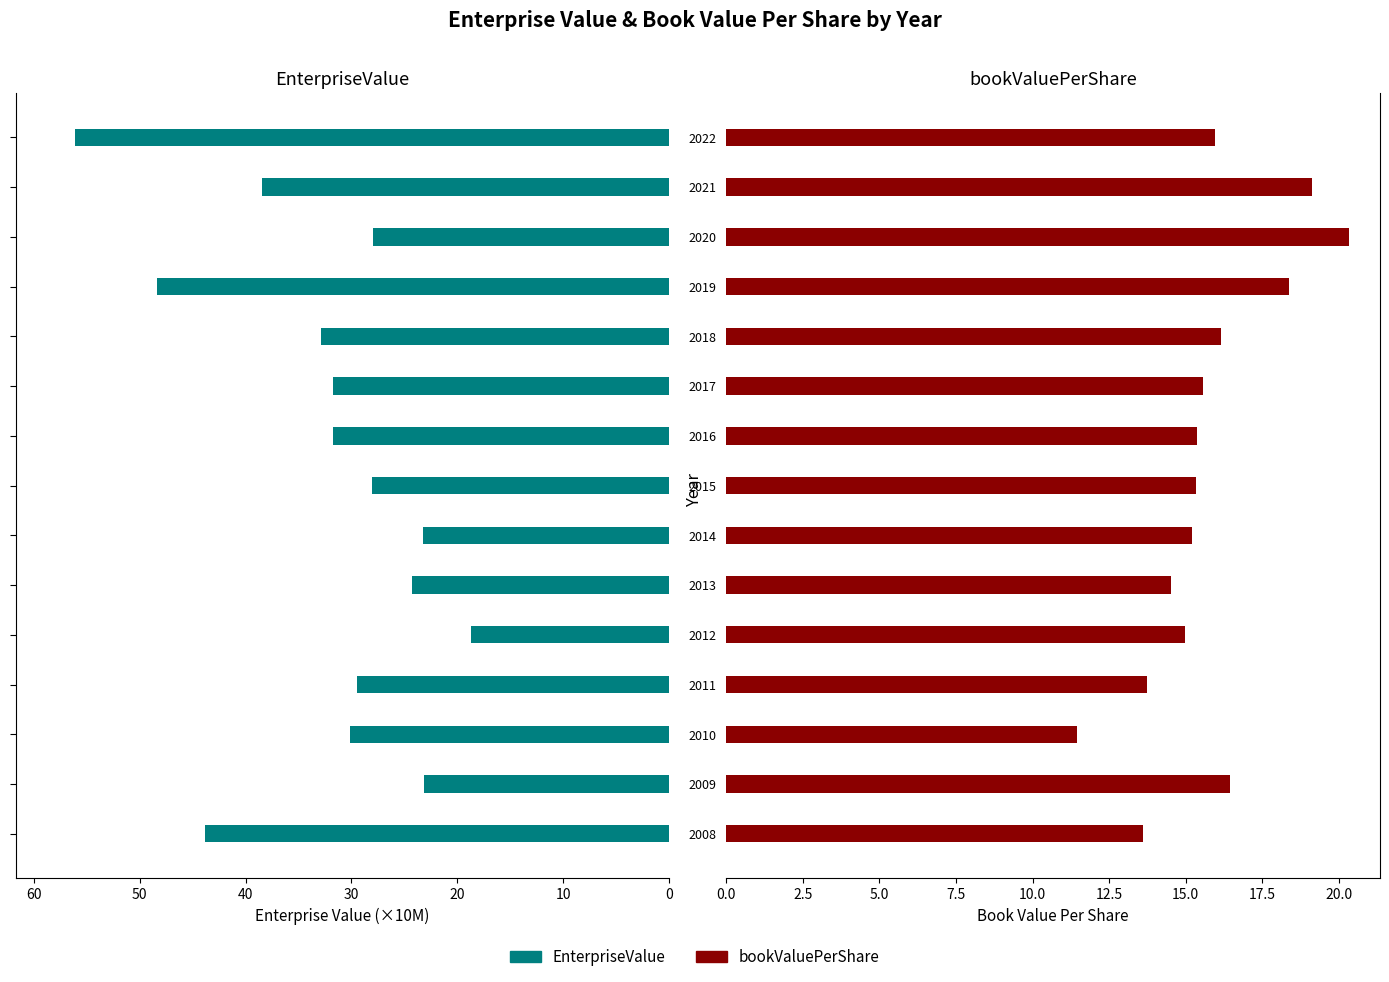

List the series in order of their peak value, highest first.

EnterpriseValue, bookValuePerShare